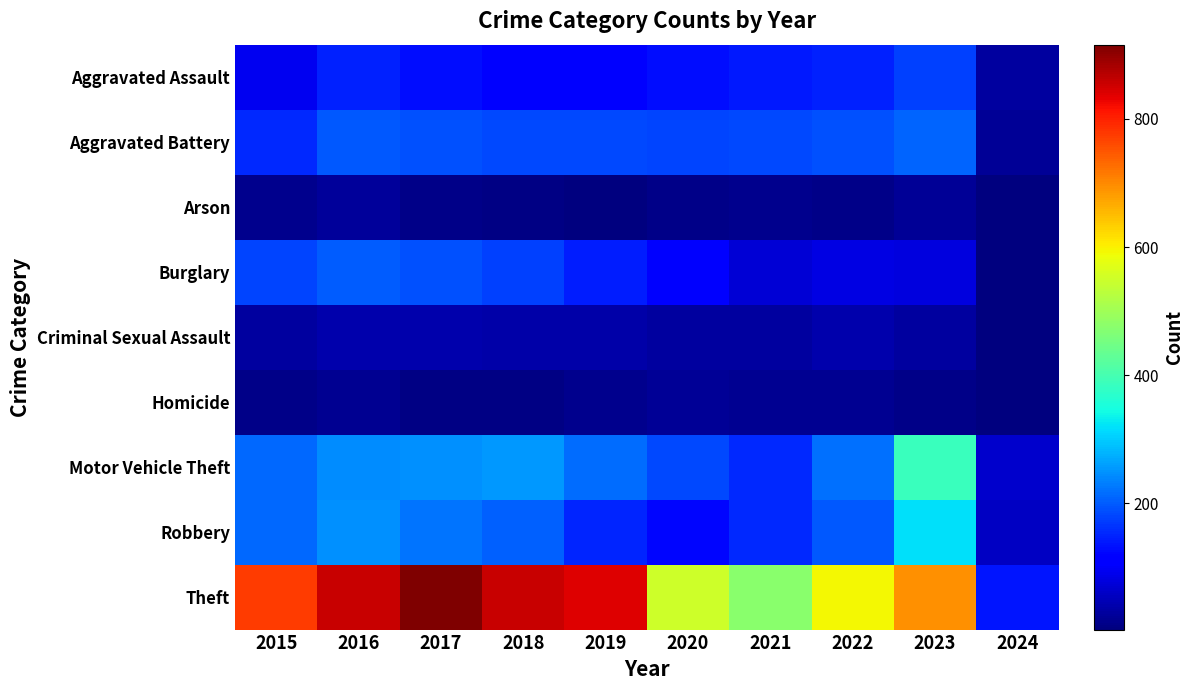

Which series has the largest range (max minus min)?

Theft